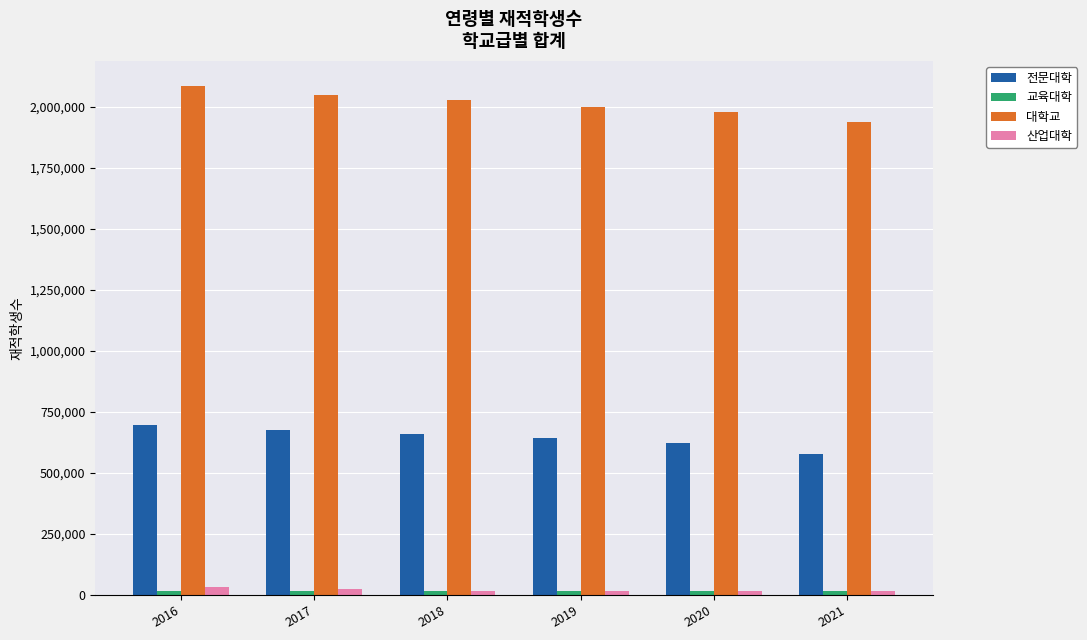

Is it true that 대학교 equals 1356394 at 2016?

False